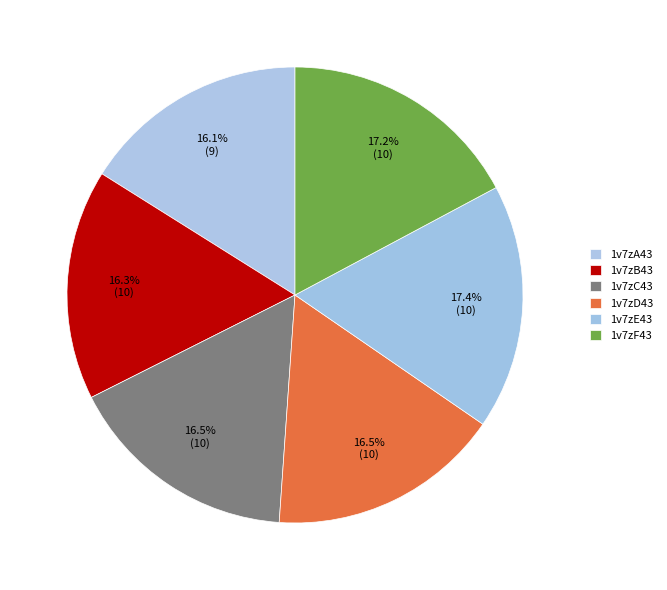

What is the largest slice in the pie chart?

1v7zE43